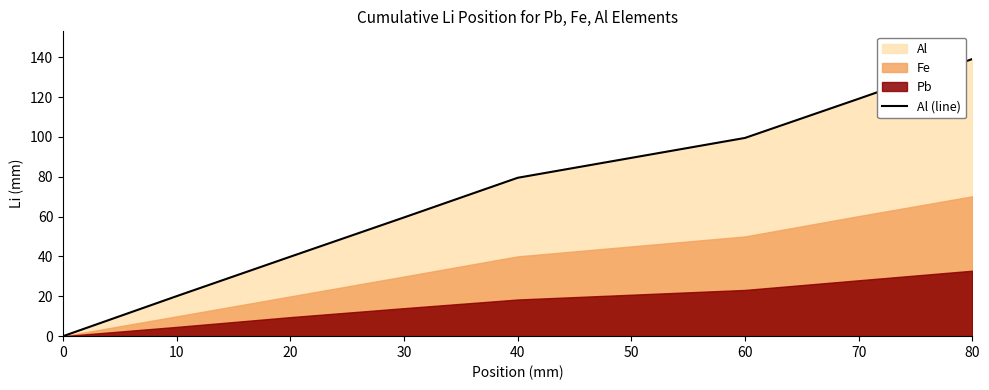

Is it true that Al (line) equals 139.1 at 80?

True